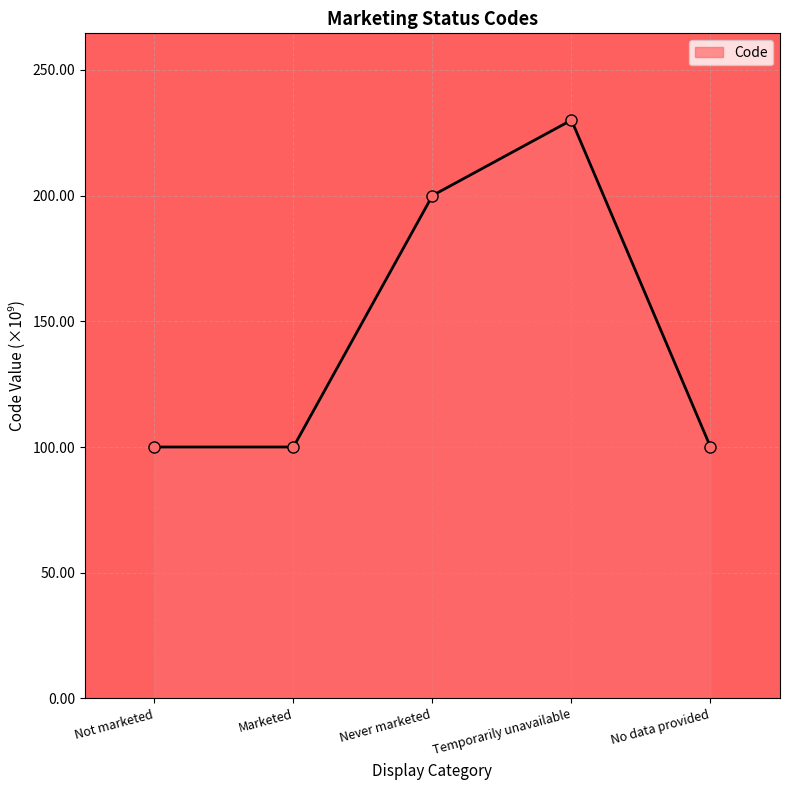

Reading left to right, what are all the values shown in this chart?

100.0	100.0	200.0	230.0	100.0